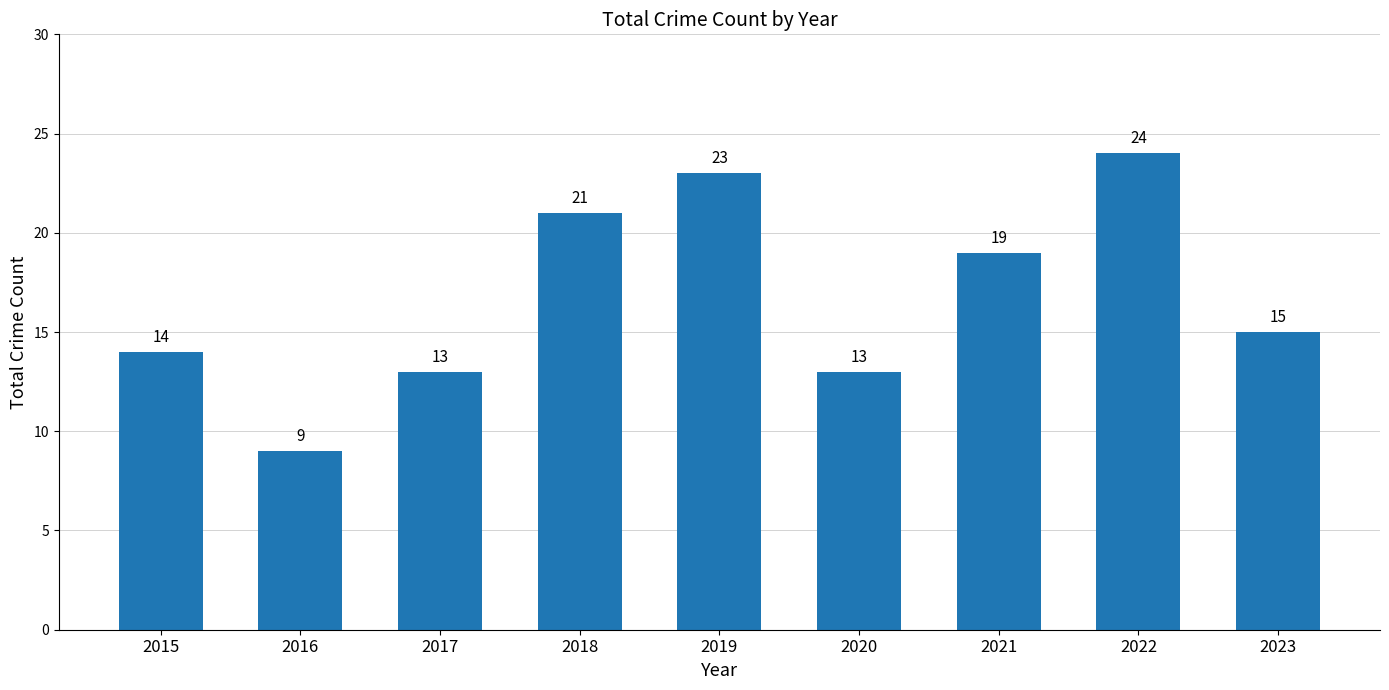

What is the maximum value shown in the chart?

24